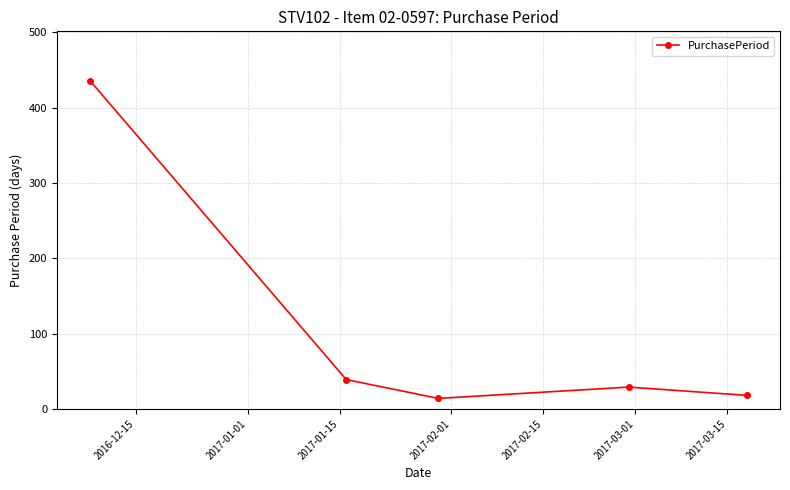

Reading left to right, extract all data points from this chart.

436	39	14	29	18